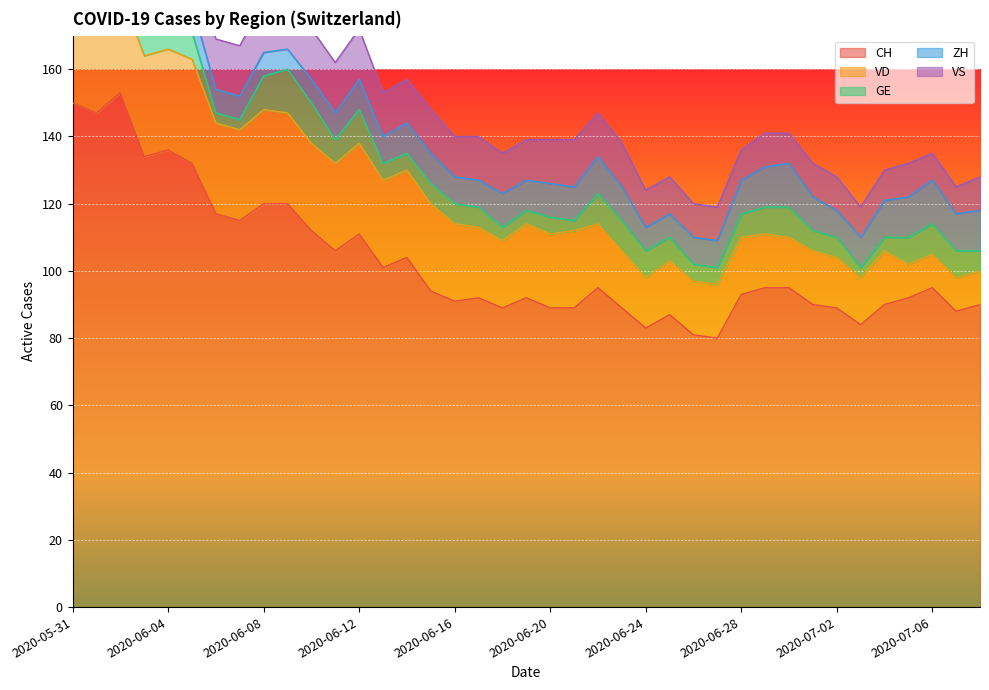

Reading right to left, extract all data points from this chart.

CH: 2020-07-08=90	2020-07-07=88	2020-07-06=95	2020-07-05=92	2020-07-04=90	2020-07-03=84	2020-07-02=89	2020-07-01=90	2020-06-30=95	2020-06-29=95	2020-06-28=93	2020-06-27=80	2020-06-26=81	2020-06-25=87	2020-06-24=83	2020-06-23=89	2020-06-22=95	2020-06-21=89	2020-06-20=89	2020-06-19=92	2020-06-18=89	2020-06-17=92	2020-06-16=91	2020-06-15=94	2020-06-14=104	2020-06-13=101	2020-06-12=111	2020-06-11=106	2020-06-10=112	2020-06-09=120	2020-06-08=120	2020-06-07=115	2020-06-06=117	2020-06-05=132	2020-06-04=136	2020-06-03=134	2020-06-02=153	2020-06-01=147	2020-05-31=150
VD: 2020-07-08=10	2020-07-07=10	2020-07-06=10	2020-07-05=10	2020-07-04=16	2020-07-03=14	2020-07-02=15	2020-07-01=16	2020-06-30=15	2020-06-29=16	2020-06-28=17	2020-06-27=16	2020-06-26=16	2020-06-25=16	2020-06-24=15	2020-06-23=17	2020-06-22=19	2020-06-21=23	2020-06-20=22	2020-06-19=22	2020-06-18=20	2020-06-17=21	2020-06-16=23	2020-06-15=26	2020-06-14=26	2020-06-13=26	2020-06-12=27	2020-06-11=26	2020-06-10=26	2020-06-09=27	2020-06-08=28	2020-06-07=27	2020-06-06=27	2020-06-05=31	2020-06-04=30	2020-06-03=30	2020-06-02=30	2020-06-01=27	2020-05-31=28
GE: 2020-07-08=6	2020-07-07=8	2020-07-06=9	2020-07-05=8	2020-07-04=4	2020-07-03=3	2020-07-02=6	2020-07-01=6	2020-06-30=9	2020-06-29=8	2020-06-28=7	2020-06-27=5	2020-06-26=5	2020-06-25=7	2020-06-24=8	2020-06-23=9	2020-06-22=9	2020-06-21=3	2020-06-20=5	2020-06-19=4	2020-06-18=4	2020-06-17=6	2020-06-16=6	2020-06-15=6	2020-06-14=5	2020-06-13=5	2020-06-12=10	2020-06-11=7	2020-06-10=12	2020-06-09=13	2020-06-08=10	2020-06-07=3	2020-06-06=3	2020-06-05=8	2020-06-04=10	2020-06-03=8	2020-06-02=8	2020-06-01=2	2020-05-31=2
ZH: 2020-07-08=12	2020-07-07=11	2020-07-06=13	2020-07-05=12	2020-07-04=11	2020-07-03=9	2020-07-02=8	2020-07-01=10	2020-06-30=13	2020-06-29=12	2020-06-28=10	2020-06-27=8	2020-06-26=8	2020-06-25=7	2020-06-24=7	2020-06-23=10	2020-06-22=11	2020-06-21=10	2020-06-20=10	2020-06-19=9	2020-06-18=10	2020-06-17=8	2020-06-16=8	2020-06-15=9	2020-06-14=9	2020-06-13=8	2020-06-12=9	2020-06-11=8	2020-06-10=7	2020-06-09=6	2020-06-08=7	2020-06-07=7	2020-06-06=7	2020-06-05=8	2020-06-04=9	2020-06-03=9	2020-06-02=11	2020-06-01=11	2020-05-31=11
VS: 2020-07-08=10	2020-07-07=8	2020-07-06=8	2020-07-05=10	2020-07-04=9	2020-07-03=9	2020-07-02=10	2020-07-01=10	2020-06-30=9	2020-06-29=10	2020-06-28=9	2020-06-27=10	2020-06-26=10	2020-06-25=11	2020-06-24=11	2020-06-23=13	2020-06-22=13	2020-06-21=14	2020-06-20=13	2020-06-19=12	2020-06-18=12	2020-06-17=13	2020-06-16=12	2020-06-15=13	2020-06-14=13	2020-06-13=13	2020-06-12=15	2020-06-11=15	2020-06-10=15	2020-06-09=15	2020-06-08=15	2020-06-07=15	2020-06-06=15	2020-06-05=15	2020-06-04=15	2020-06-03=14	2020-06-02=15	2020-06-01=15	2020-05-31=15